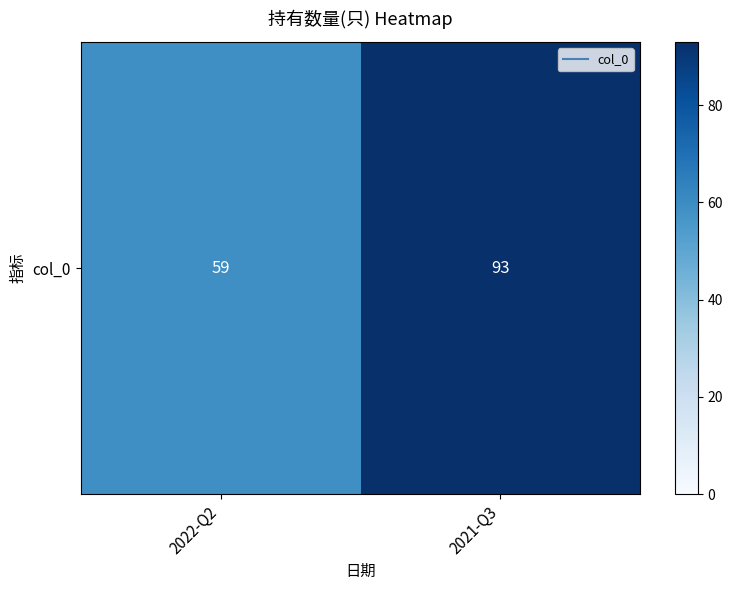

How many data points are less than 93?

1